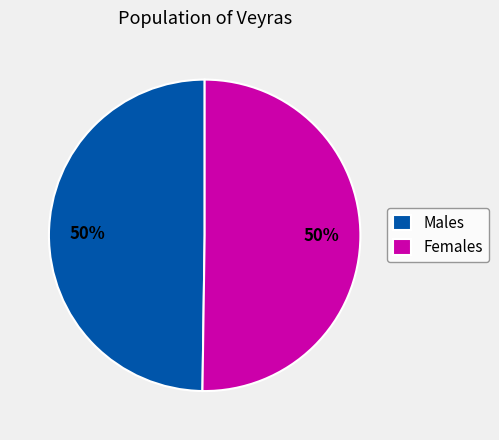

What is the ratio of the value at Females to the value at Males?

1.0